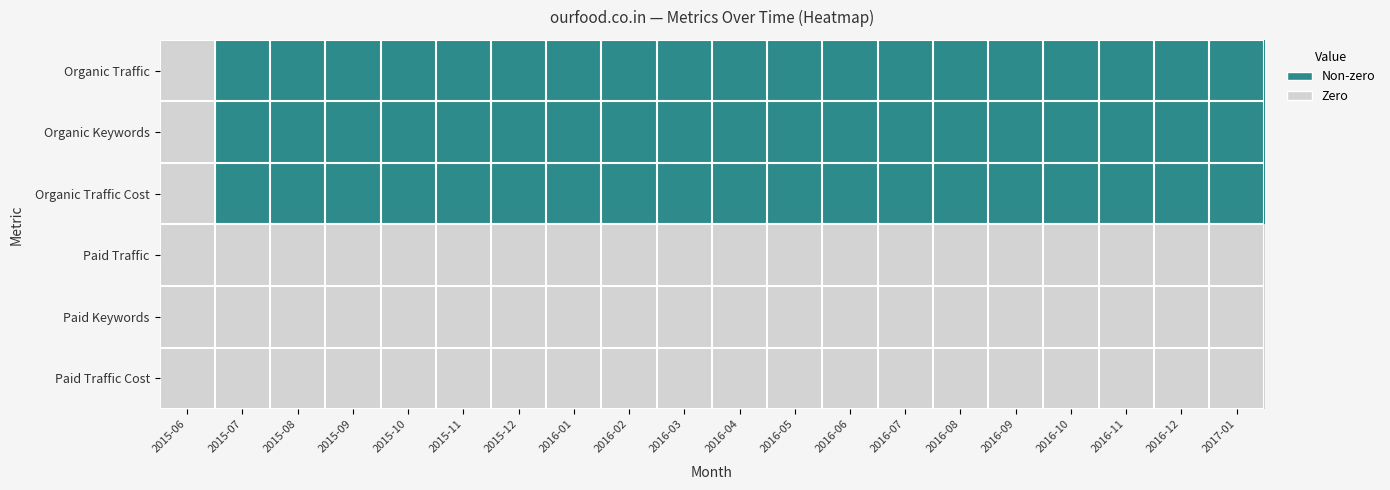

Between 2015-06 and 2016-02, which series saw the biggest shift?

Organic Traffic